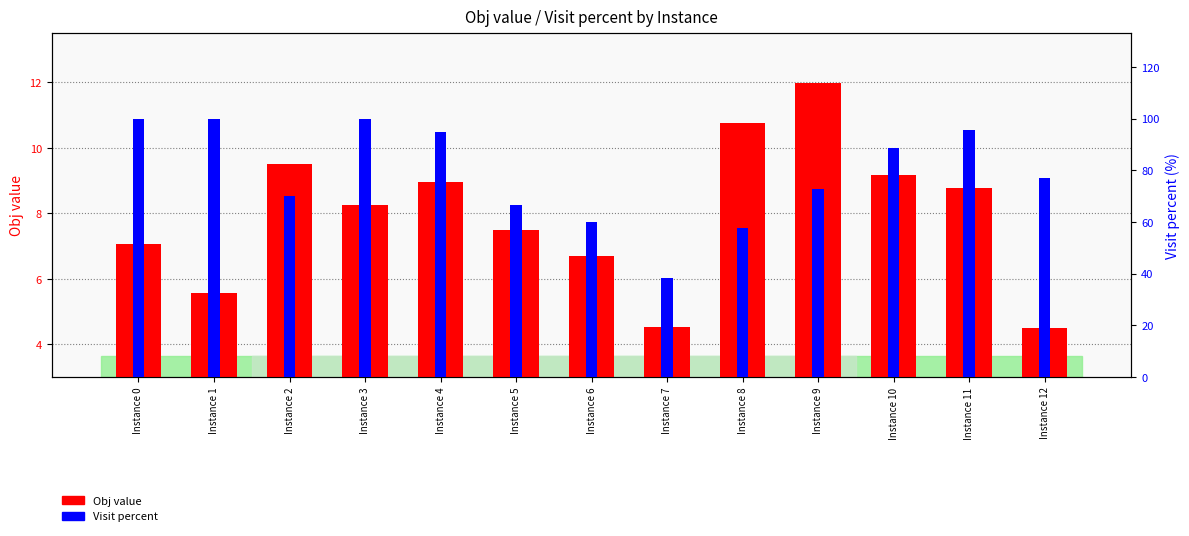

What is the difference between the Obj value values at Instance 10 and Instance 9?

2.8